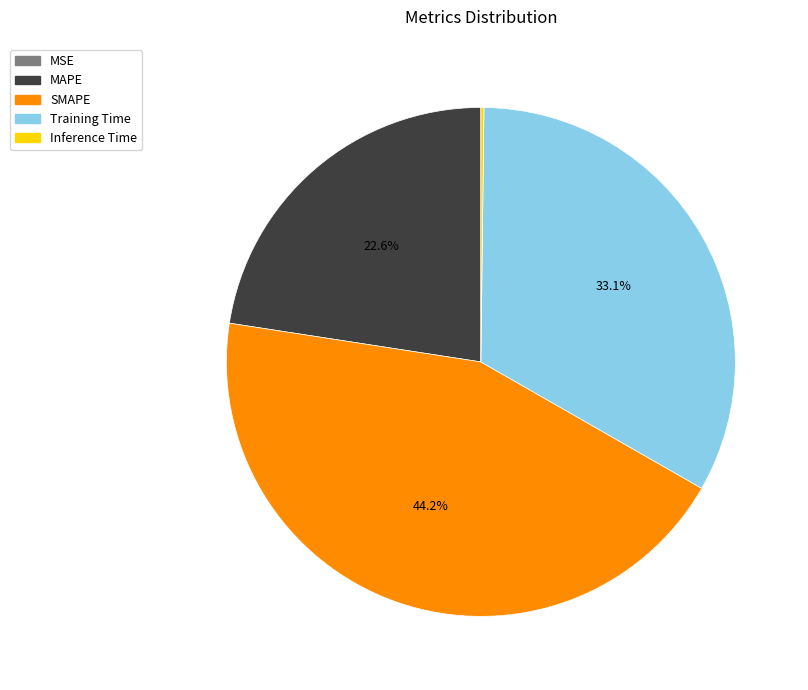

Is there any slice that represents more than half of the pie?

No